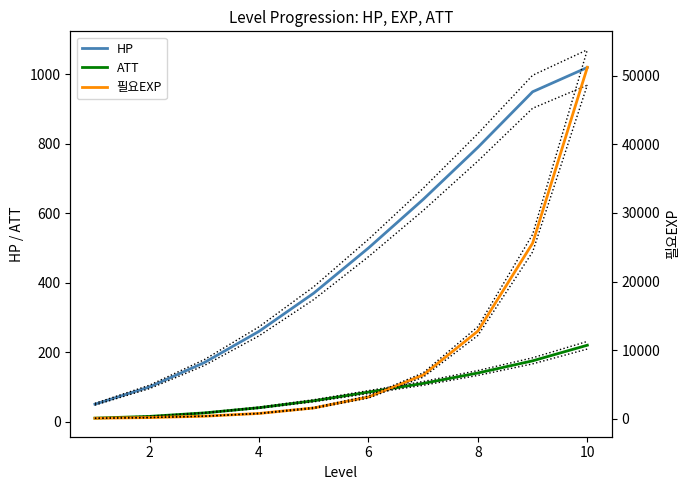

How many lines are shown in the chart?

3